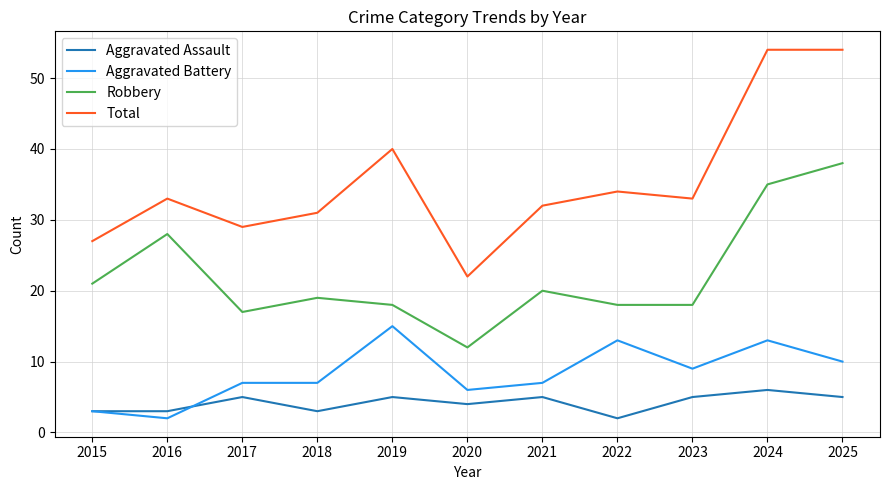

True or false: Robbery has more than 1 interior local peaks.

True